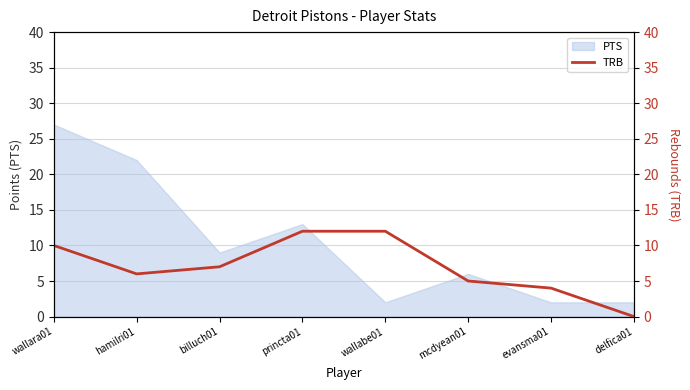

What is the value of the 4th point from the left?

12